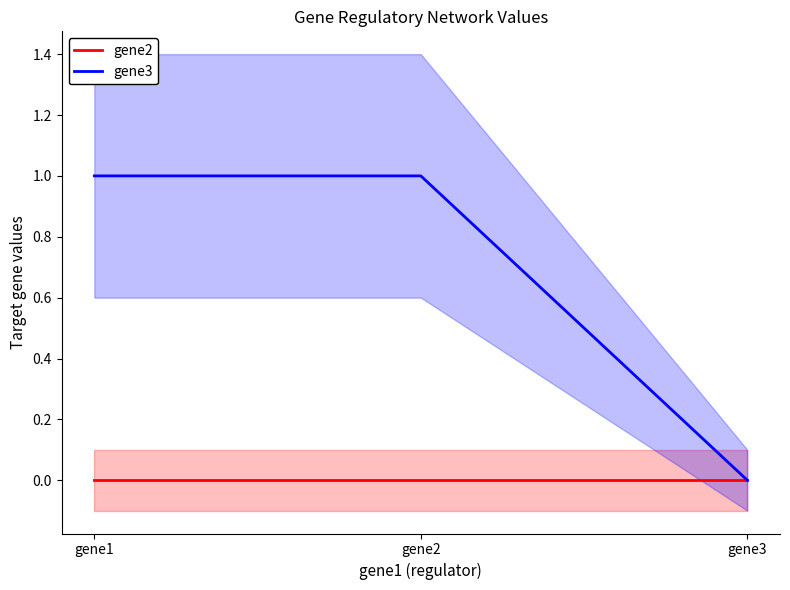

At which category is the sum across all series the highest?

gene1